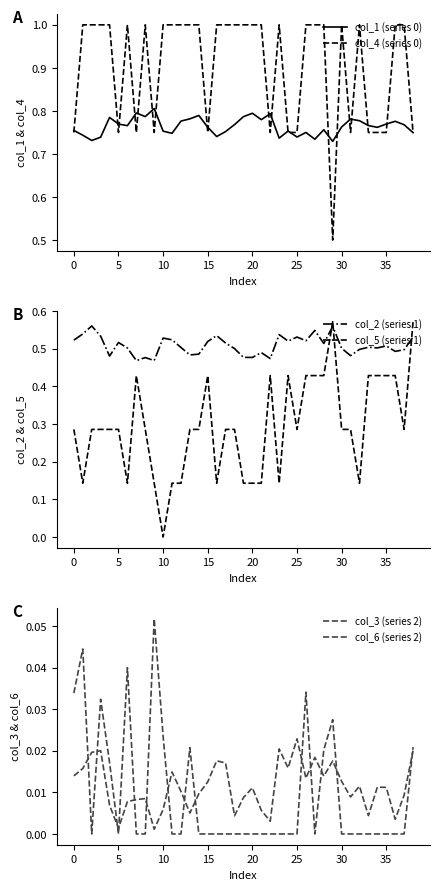

Is the value of col_2 (series 1) at 21 greater than the value of col_3 (series 2) at 36?

Yes